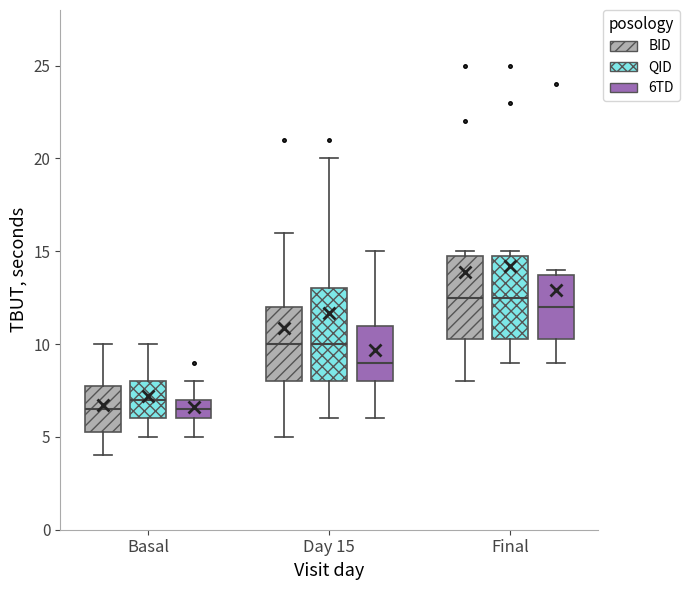

Where is the upper edge of the box for Basal (QID) on the y-axis? The values are not printed on the chart, so give them approximately, as read against the axis.

8.0